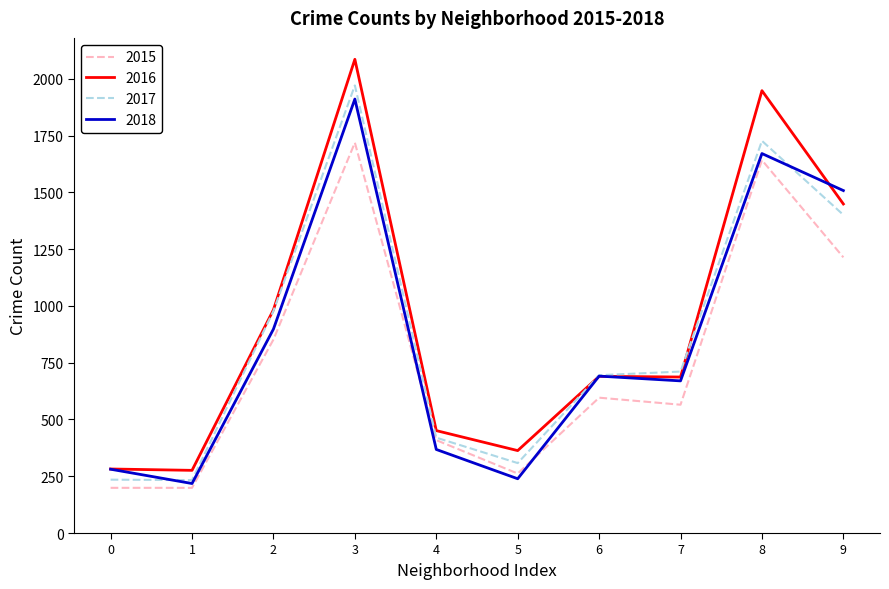

At which category does 2015 reach its first local peak?

3